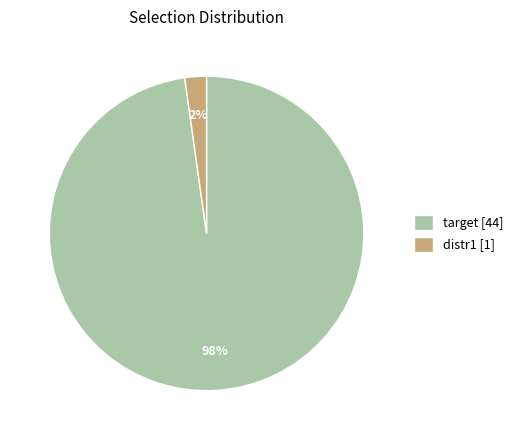

Combined, do target and distr1 account for over 50%?

Yes